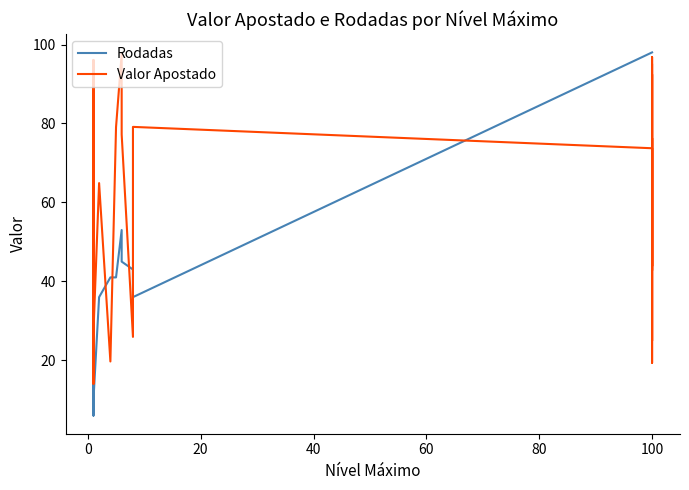

How many intersections are there between Rodadas and Valor Apostado?

11